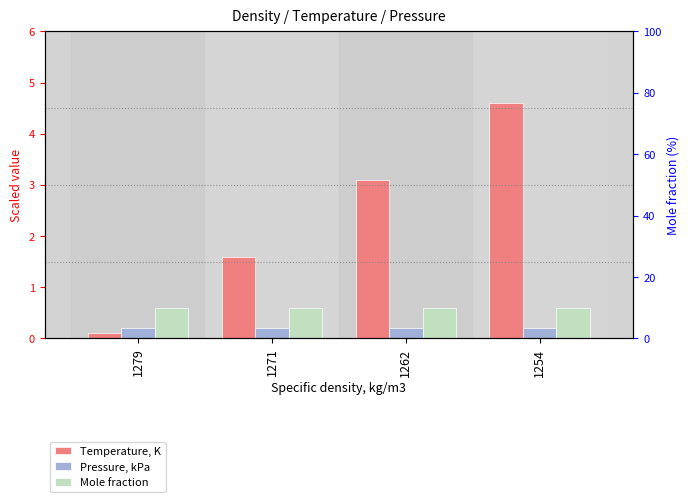

At how many categories does at least one series exceed 3?

2